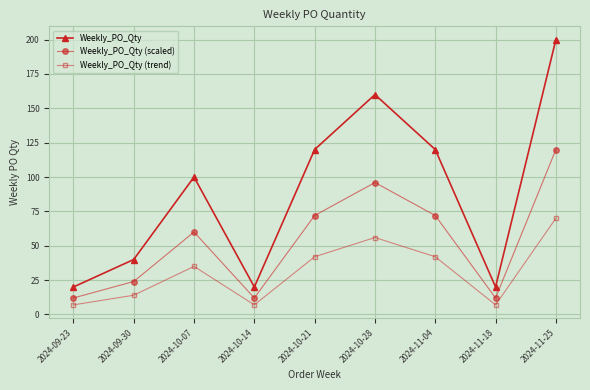

True or false: Weekly_PO_Qty and Weekly_PO_Qty (scaled) intersect in this chart.

False